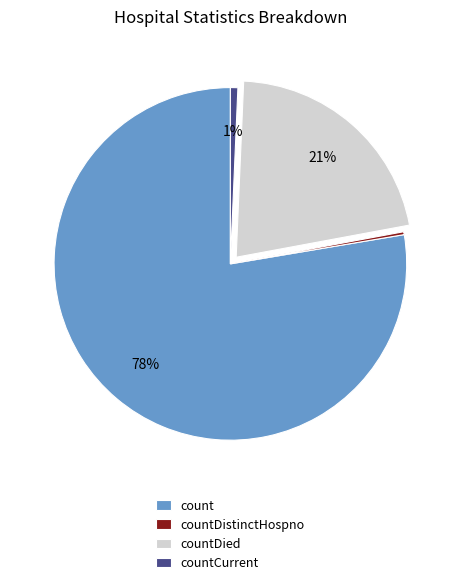

Which category has the biggest portion of the pie?

count